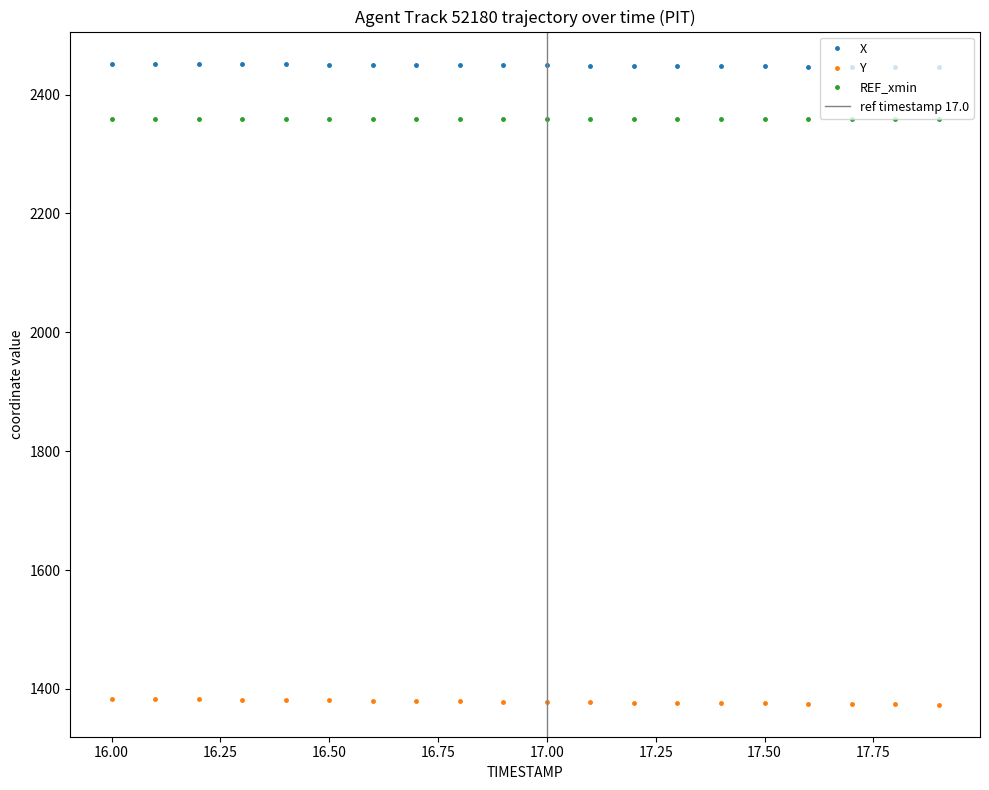

The value of Y at 17.50 is 1375.6. True or false?

True